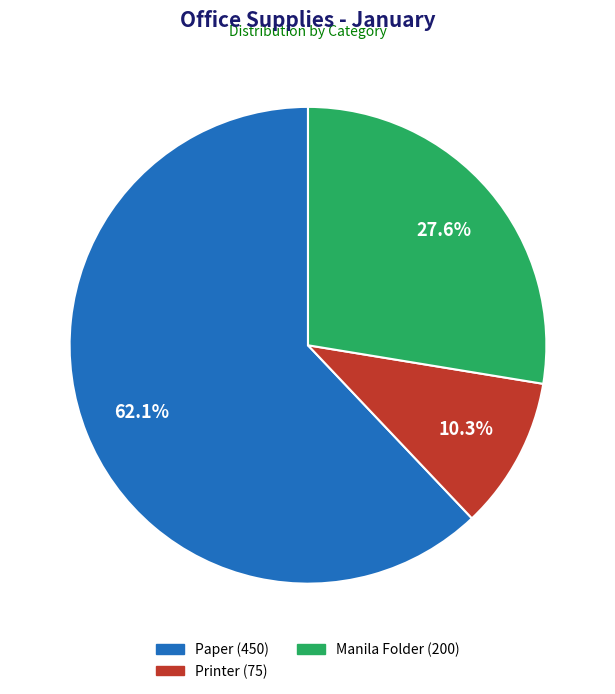

The Paper slice represents 50% of the pie. True or false?

False